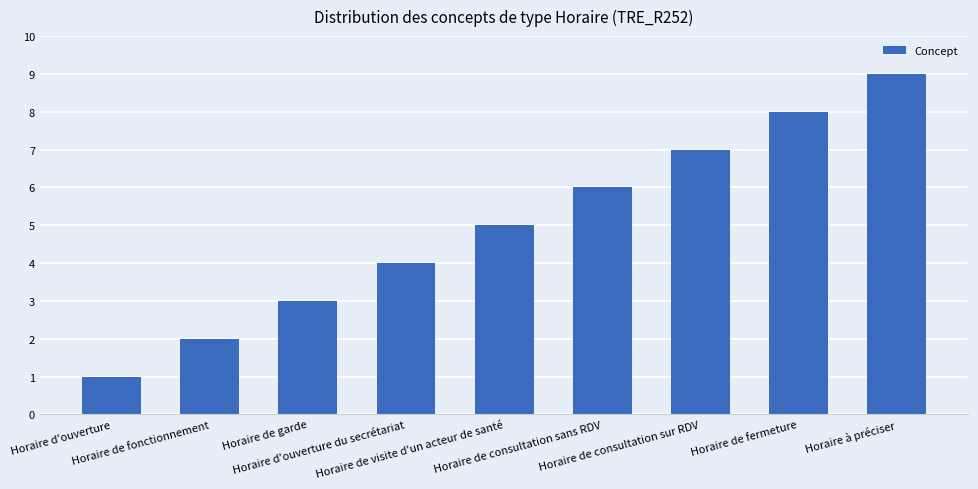

What is the sum of all values?

45